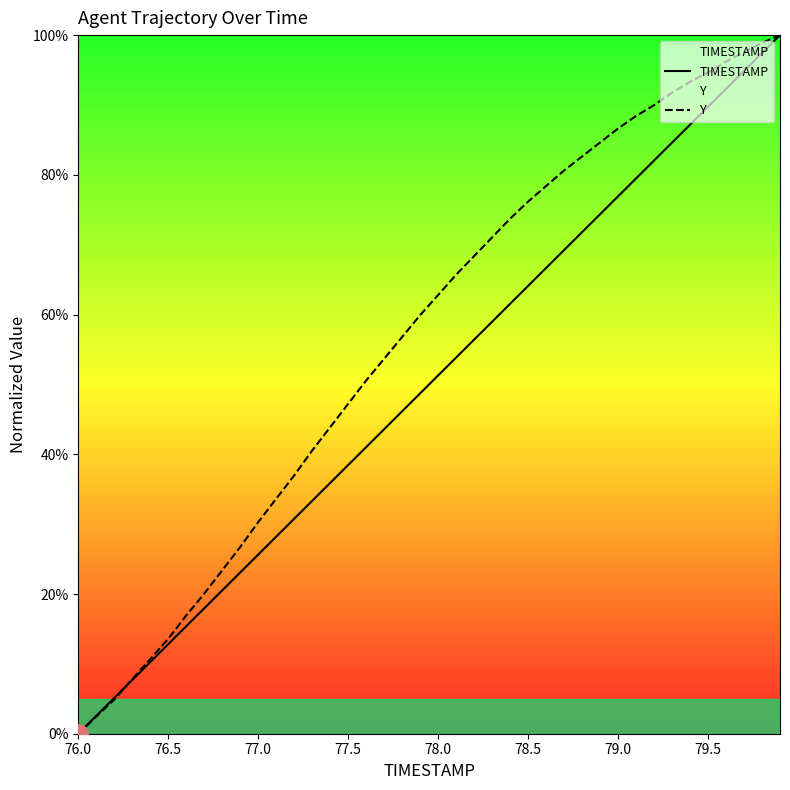

What is the spread (max minus min) of values at 78.5?

12.1